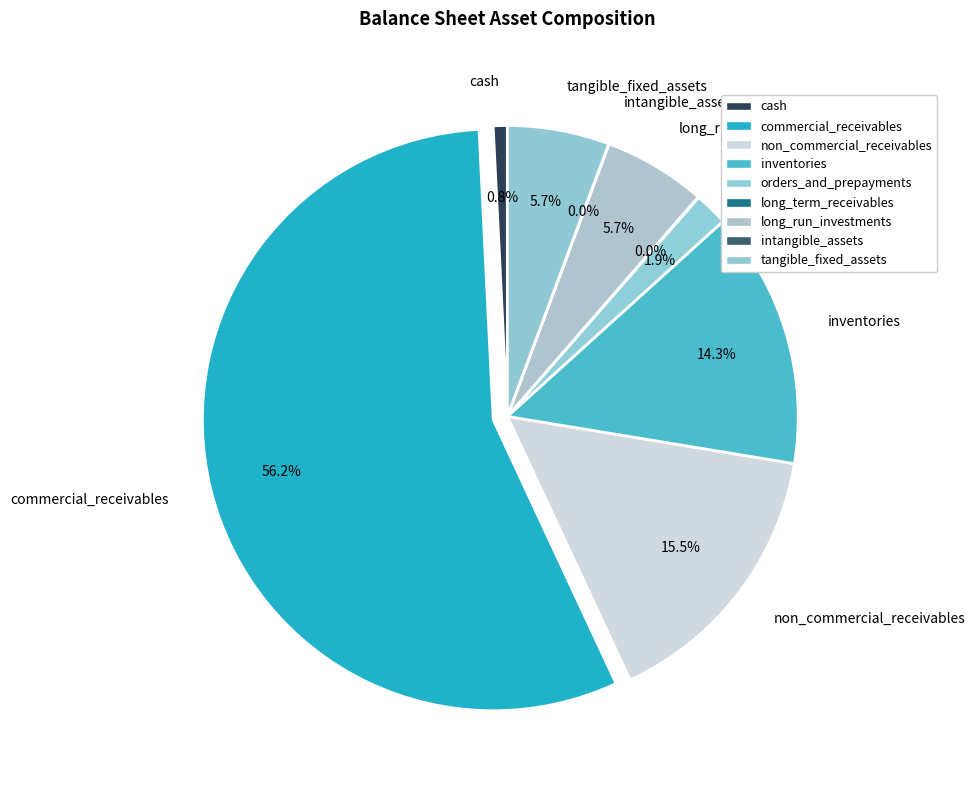

What is the largest slice in the pie chart?

commercial_receivables